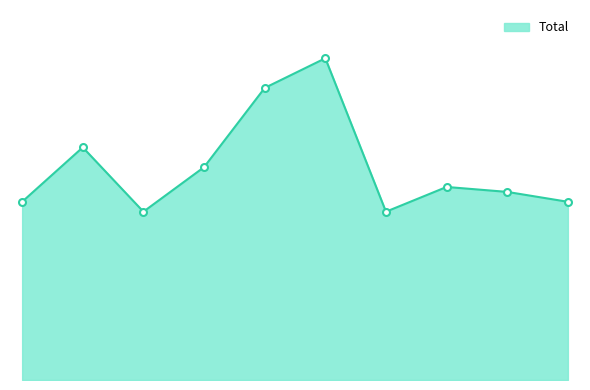

Does the chart have visible grid lines?

No